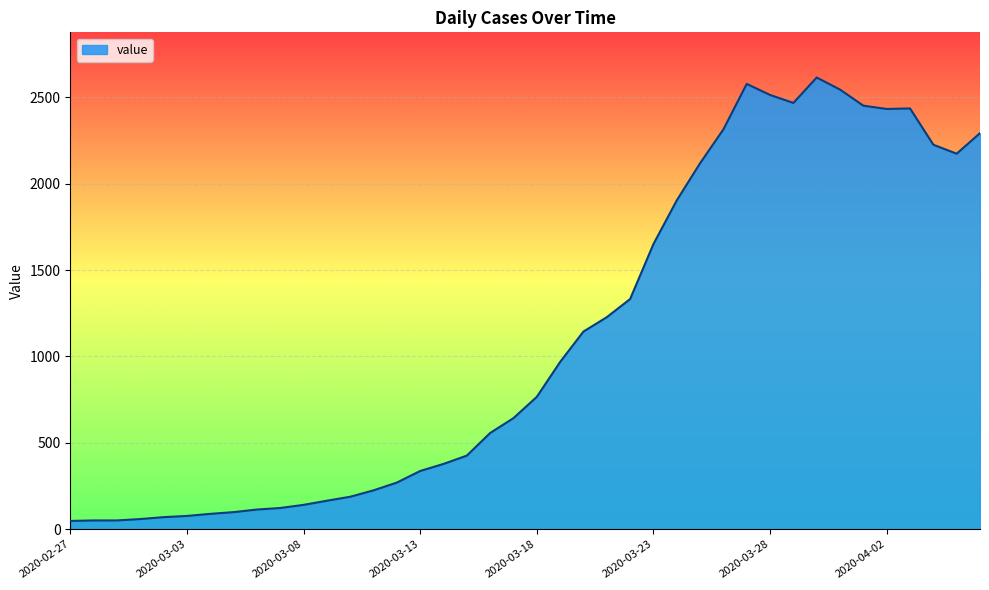

Which category has the highest value across all series?

2020-03-30